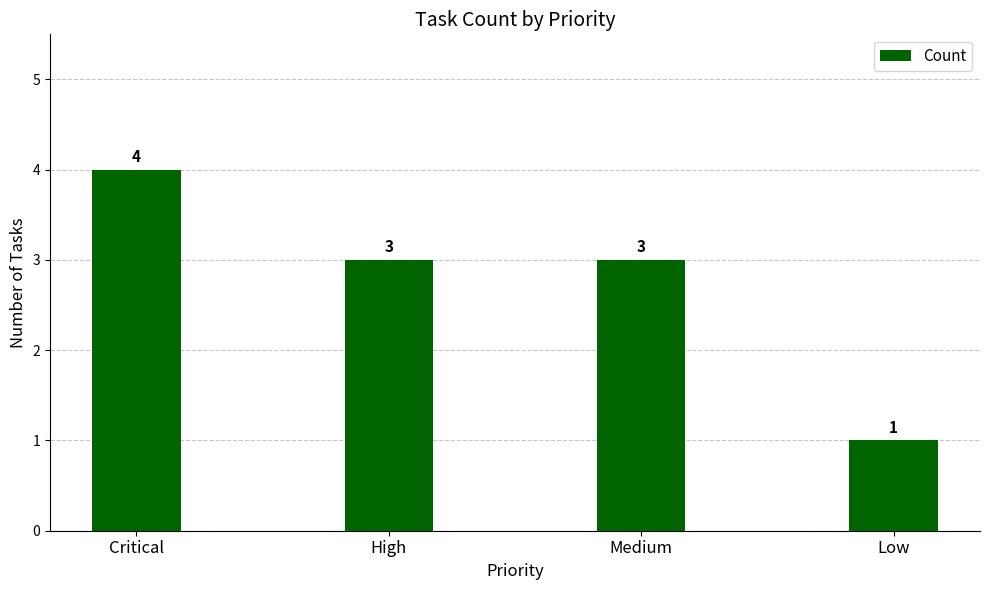

What is the difference between the values at Critical and Low?

3